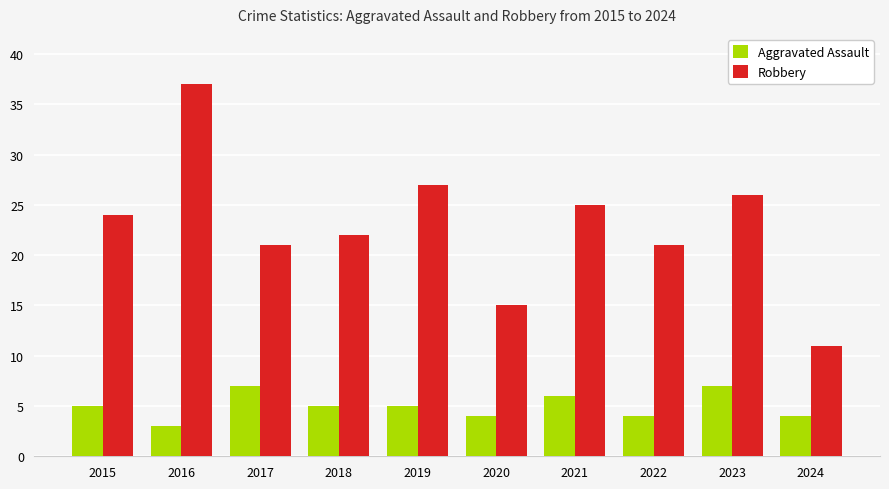

What is the sum of all Robbery values?

229